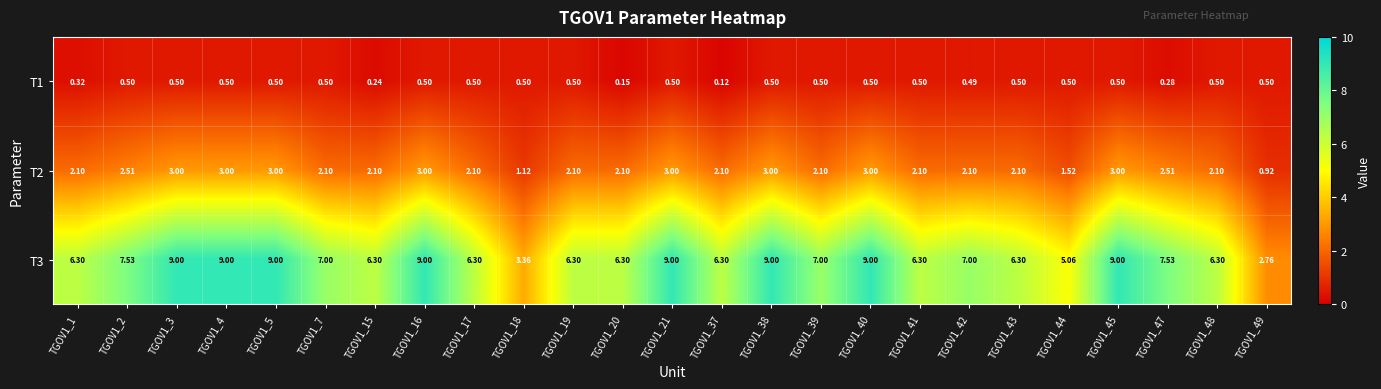

Is the value of T3 at TGOV1_44 greater than the value of T2 at TGOV1_40?

Yes